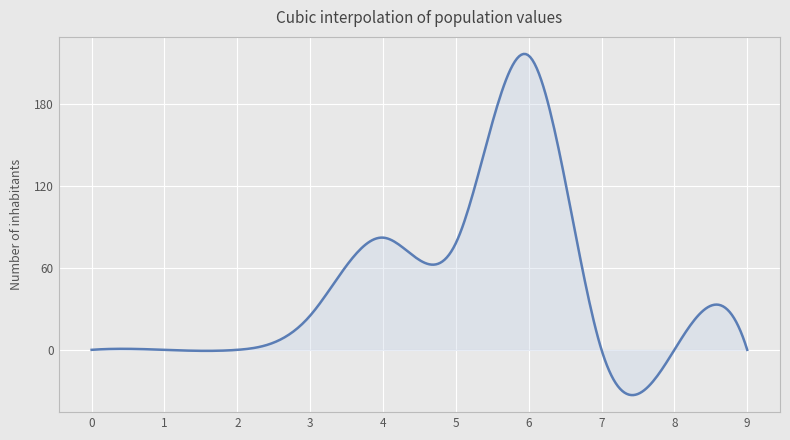

What is the maximum value shown in the chart?

216.2